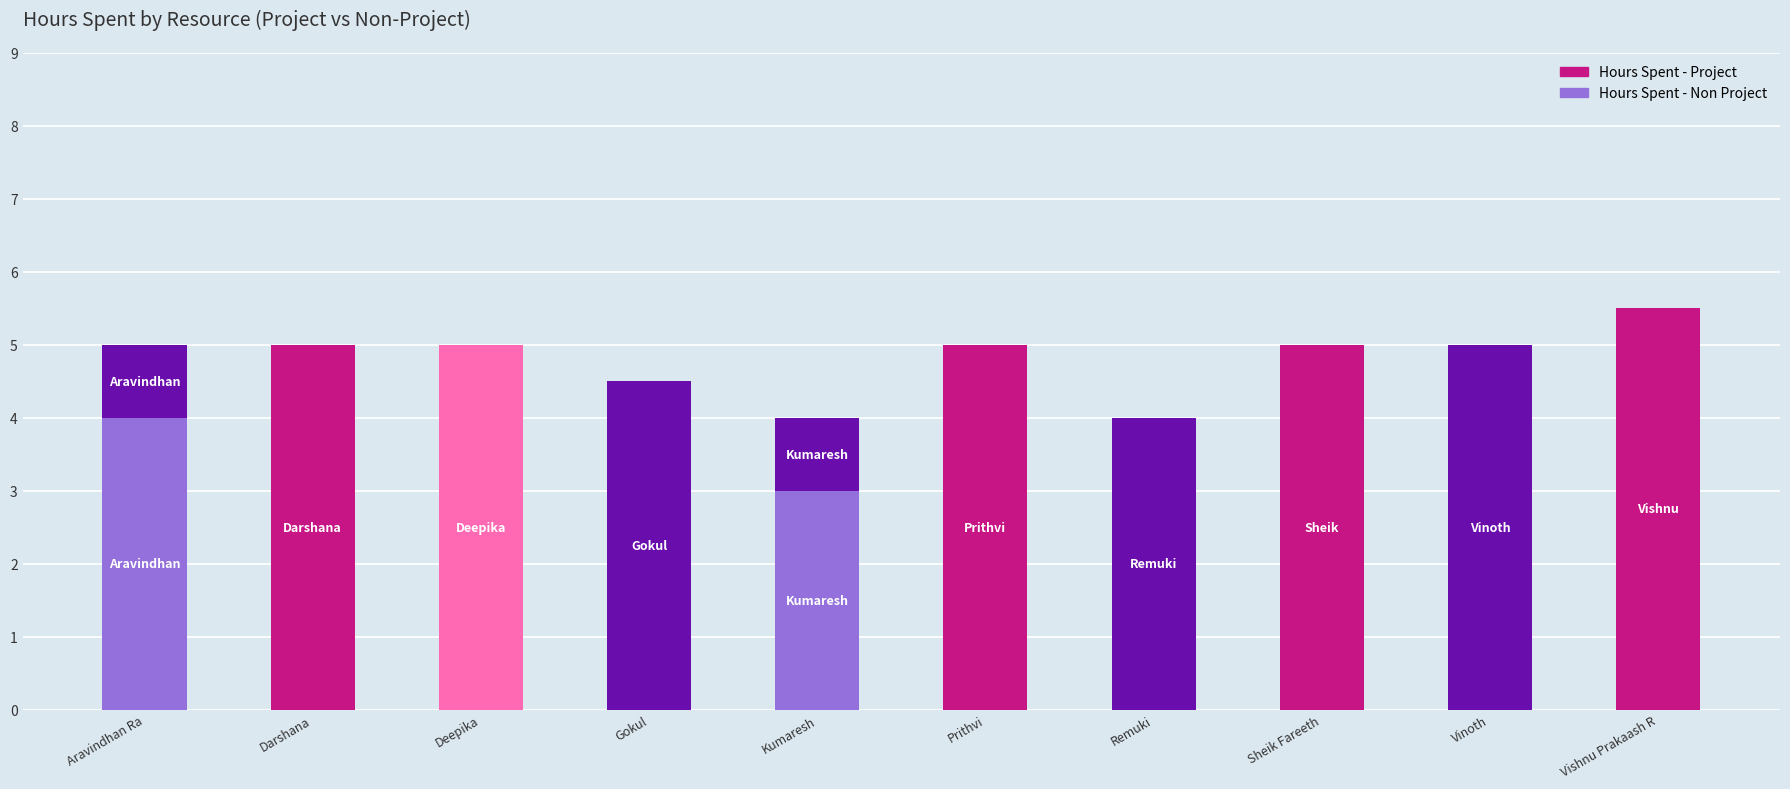

At which category is the sum across all series the highest?

Vishnu Prakaash R